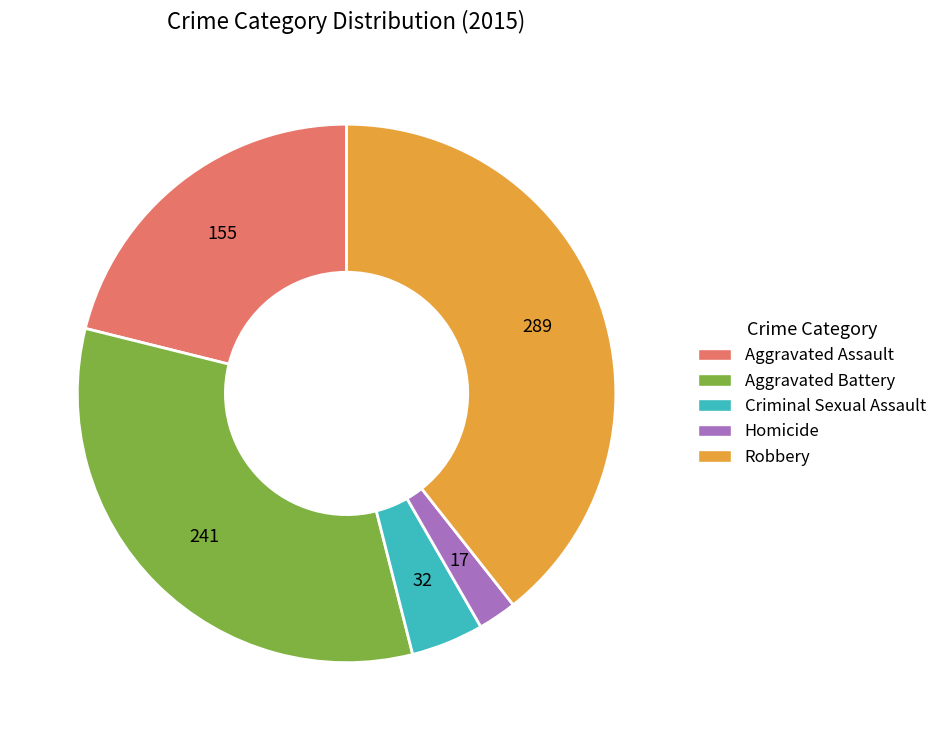

Which category has the biggest portion of the pie?

Robbery